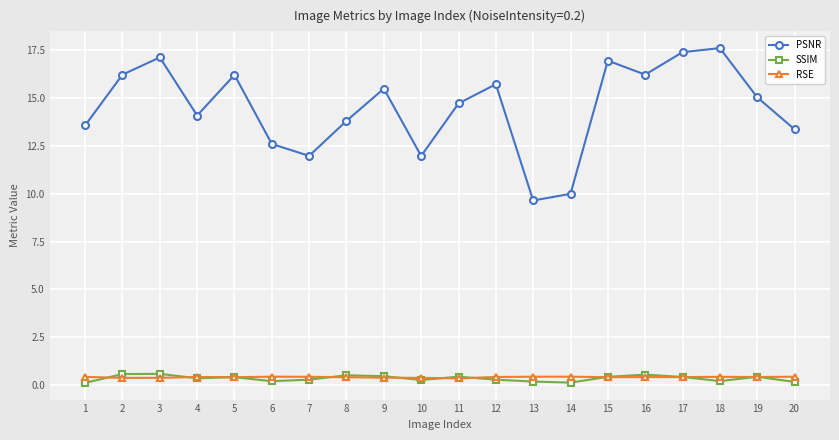

At which category does PSNR reach its first local valley?

4